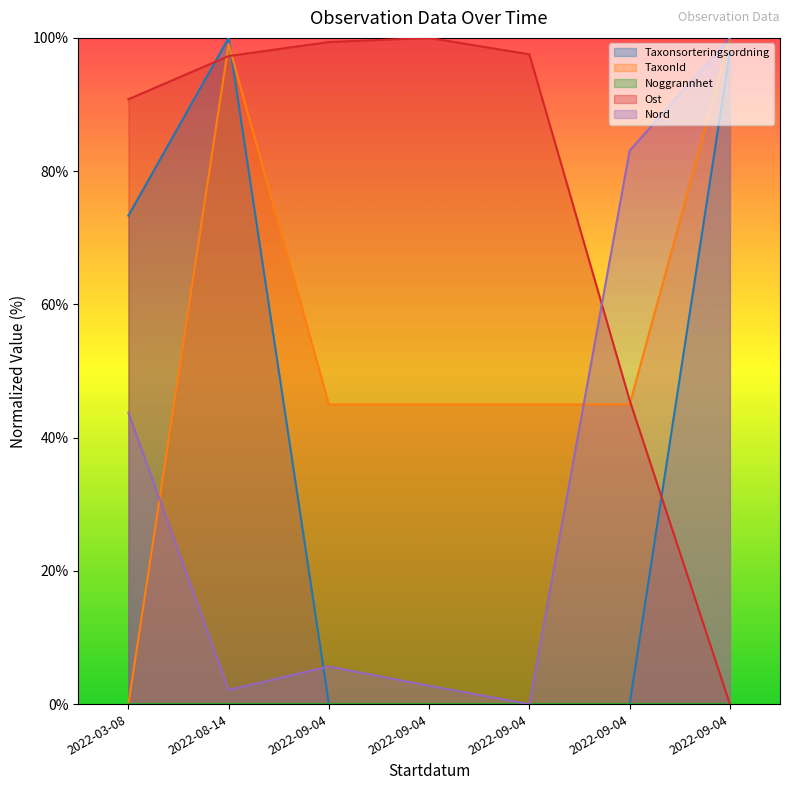

What is the value of the Nord point at the 2nd from the left?

2.1